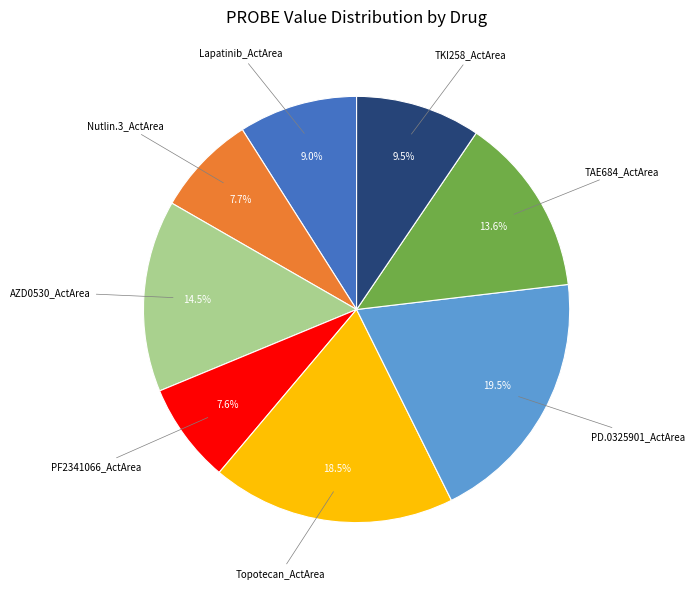

Is there any slice that represents more than half of the pie?

No